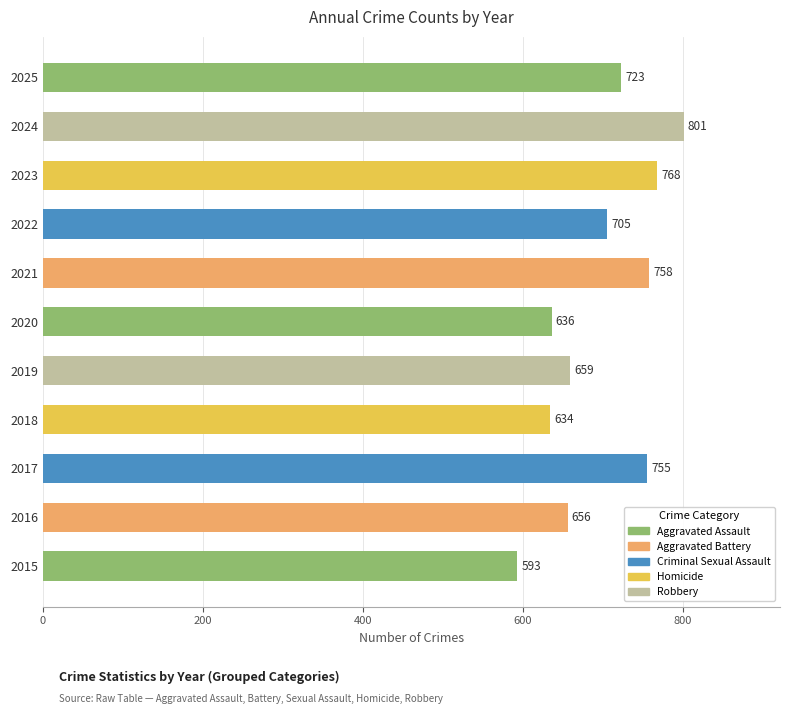

Rank the categories by value from highest to lowest.

2024, 2023, 2021, 2017, 2025, 2022, 2019, 2016, 2020, 2018, 2015